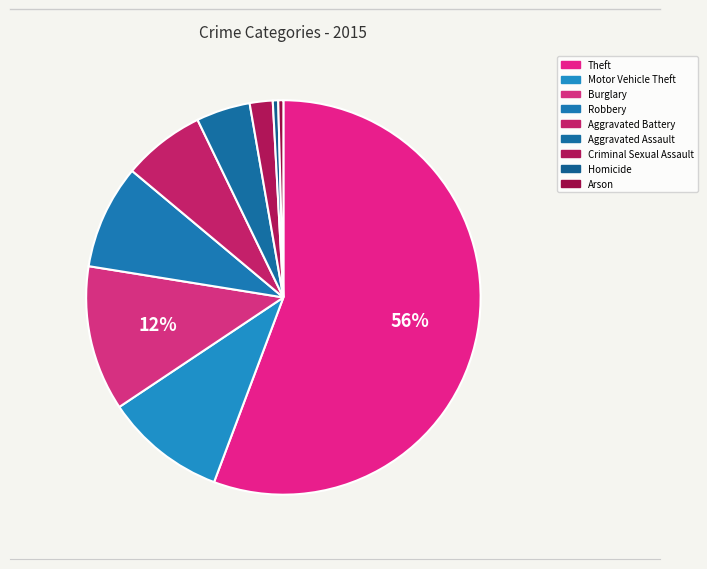

How many segments does this pie chart have?

9